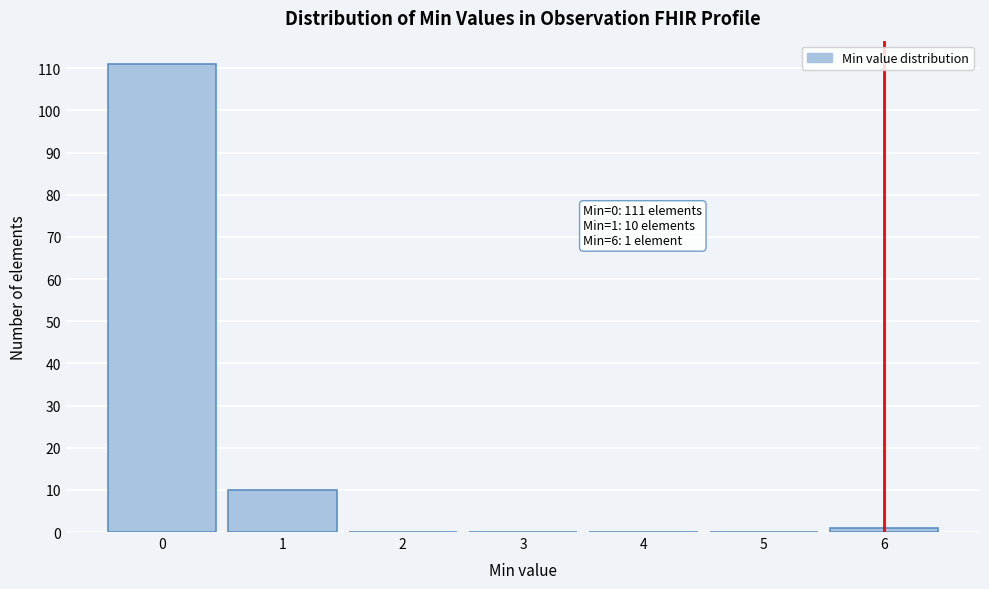

Over which range of the x-axis is the bar tallest?

-0.5 to 0.5